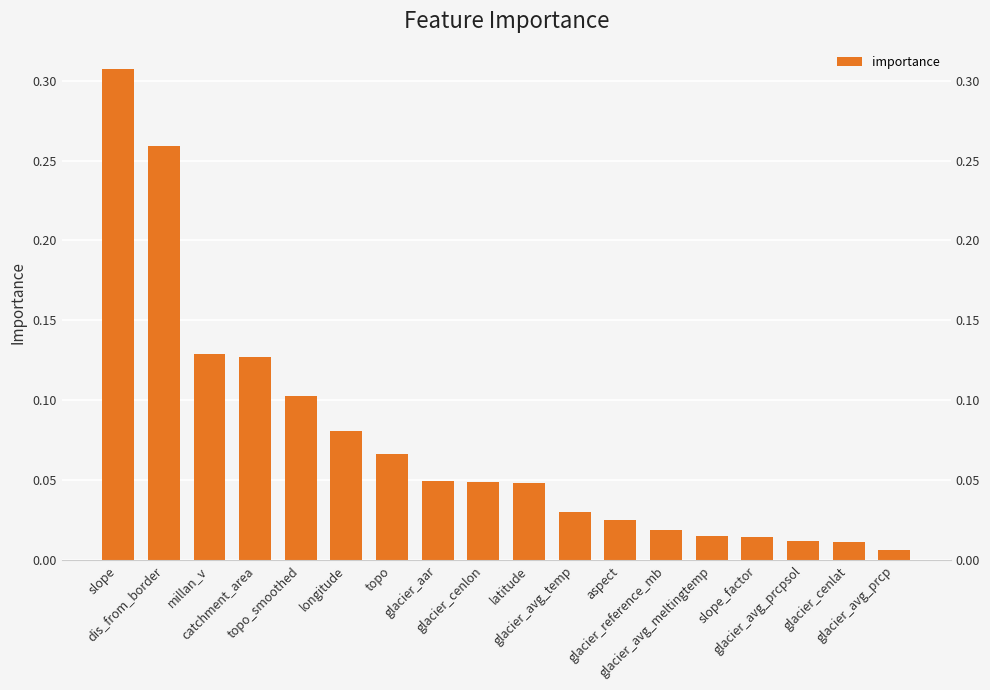

What is the difference between the maximum and minimum values?

0.3